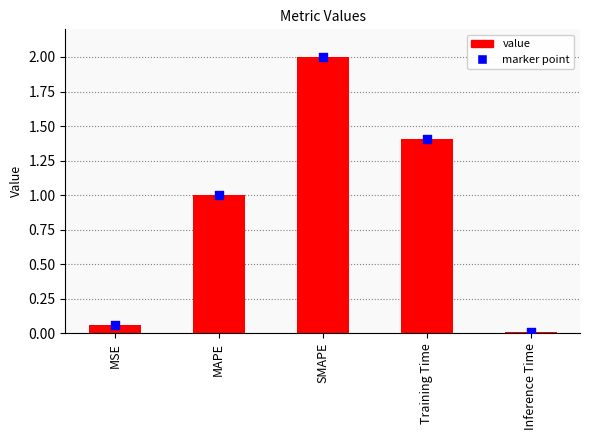

What is the change in value from MSE to SMAPE?

+1.9